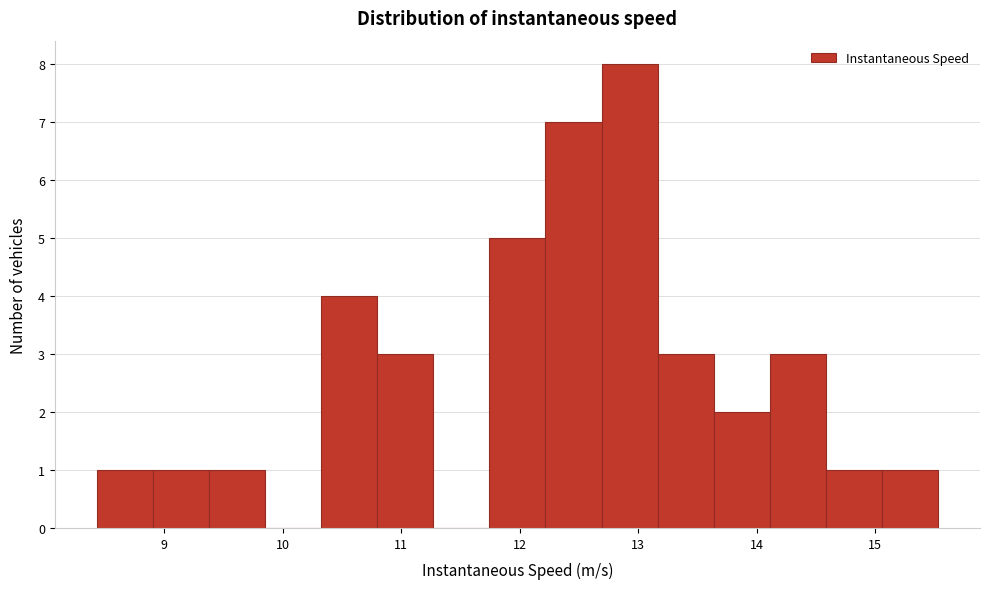

Reading left to right, list every bar in this chart as the range it spans on the x-axis followed by its height. Neither the bar edges nor the heights are printed on the chart, so give them approximately, as read against the axes.

8.4 to 8.9: 1
8.9 to 9.4: 1
9.4 to 9.9: 1
9.9 to 10.3: 0
10.3 to 10.8: 4
10.8 to 11.3: 3
11.3 to 11.7: 0
11.7 to 12.2: 5
12.2 to 12.7: 7
12.7 to 13.2: 8
13.2 to 13.6: 3
13.6 to 14.1: 2
14.1 to 14.6: 3
14.6 to 15.1: 1
15.1 to 15.5: 1